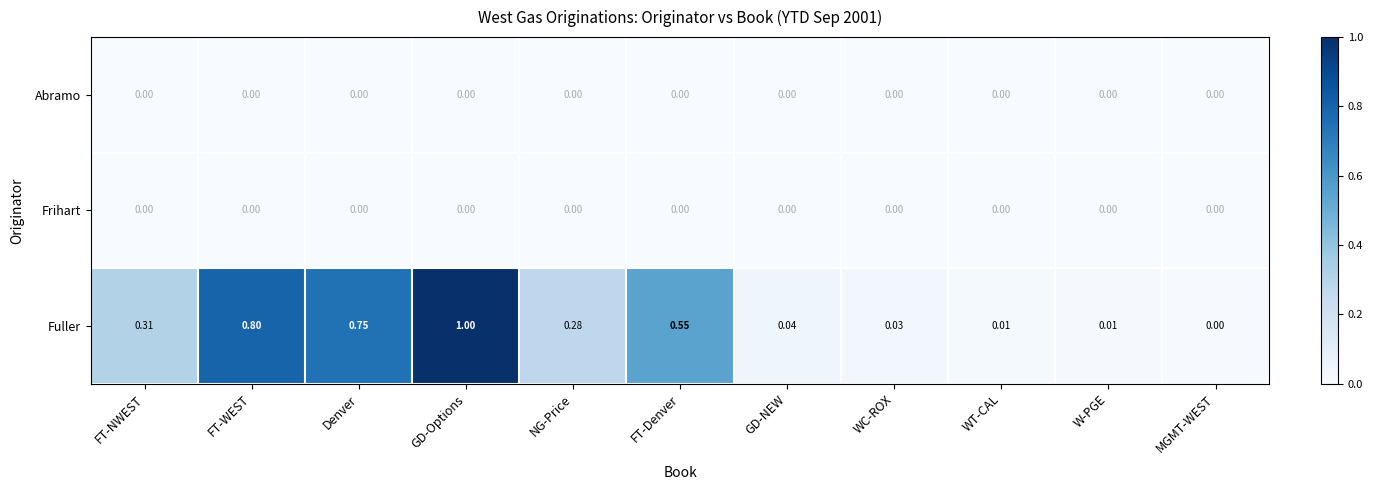

How many distinct data groups are displayed?

3